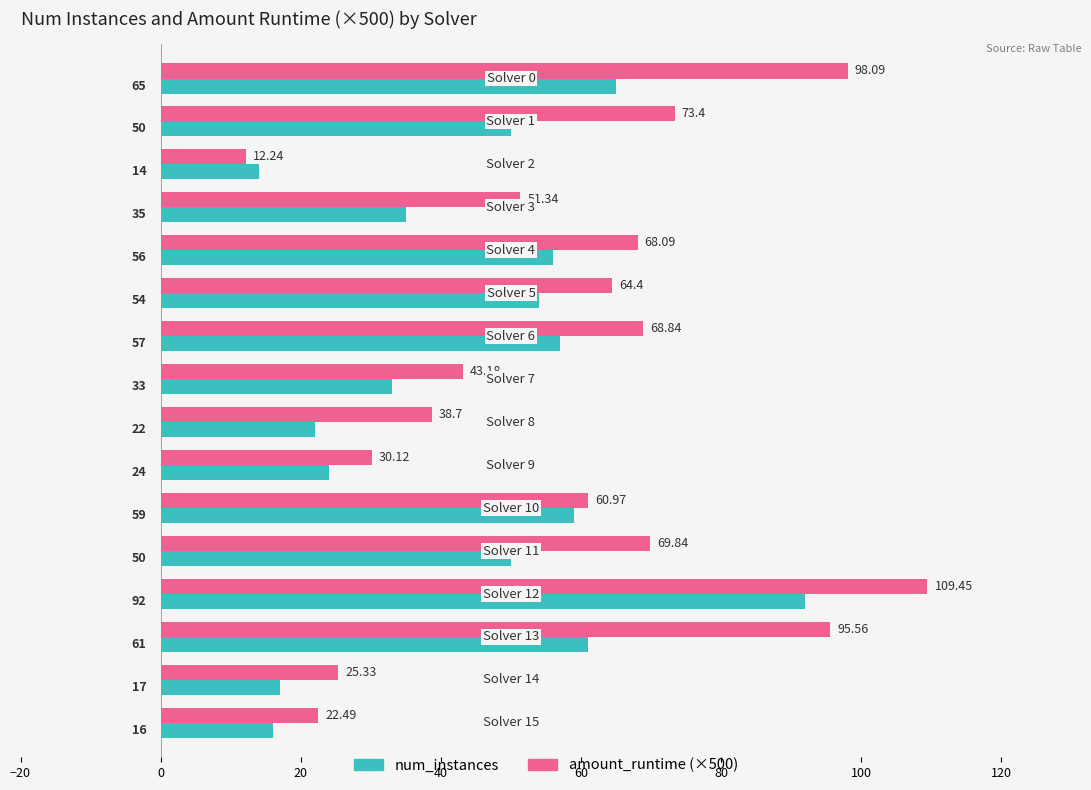

At how many categories does at least one series exceed 40?

11